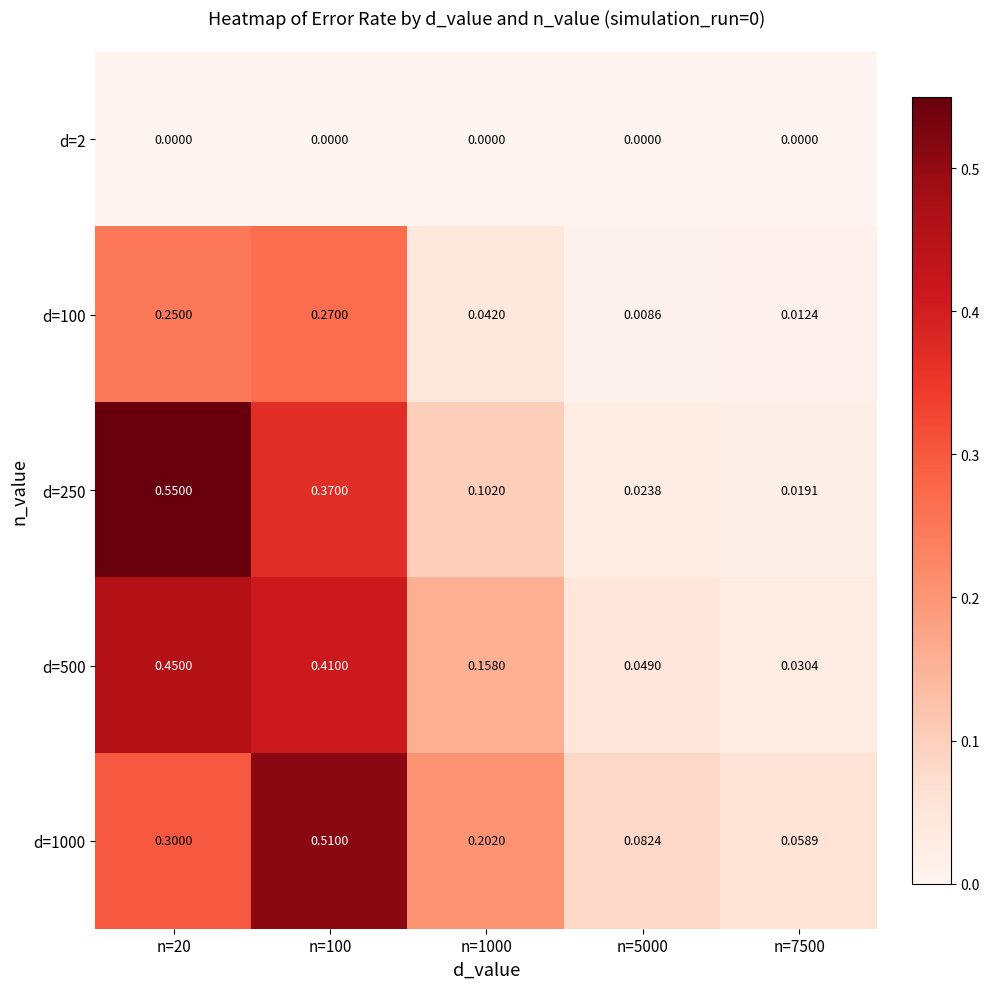

Is the value of d=2 at n=100 greater than the value of d=1000 at n=7500?

No